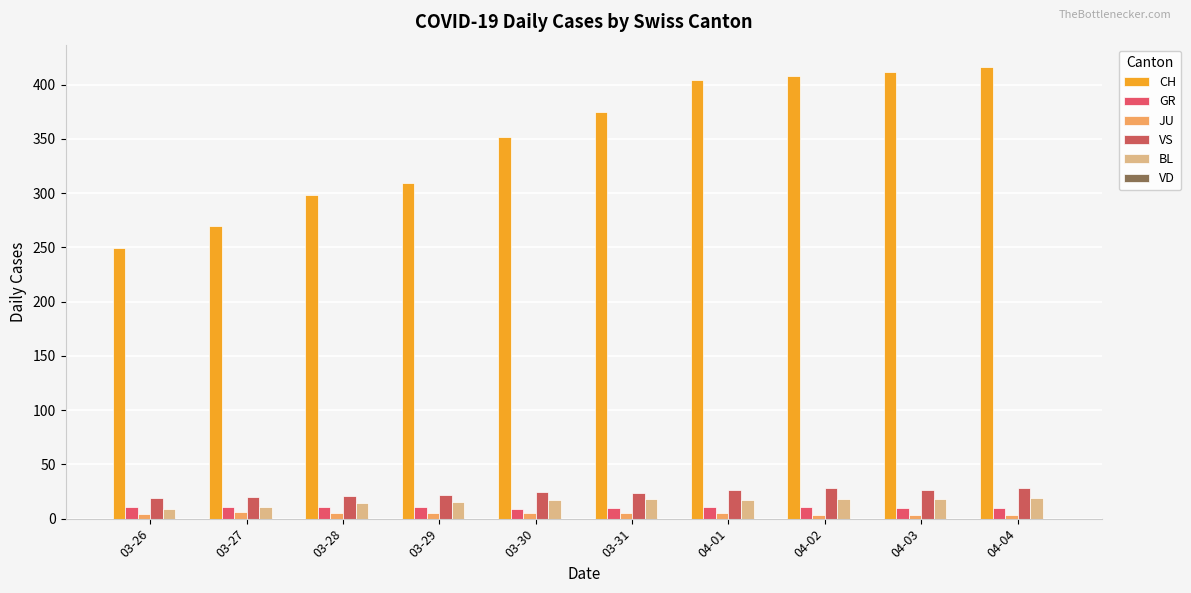

Which label corresponds to the largest value in the chart?

04-04